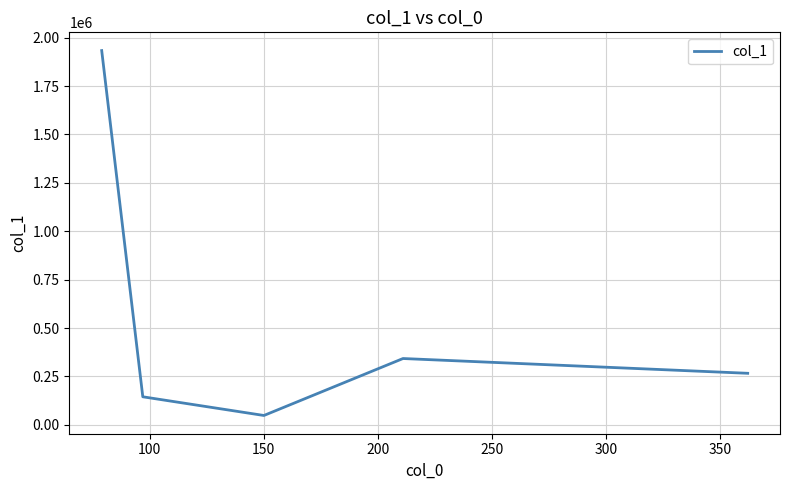

What is the difference between the maximum and second lowest values?

1788766.4